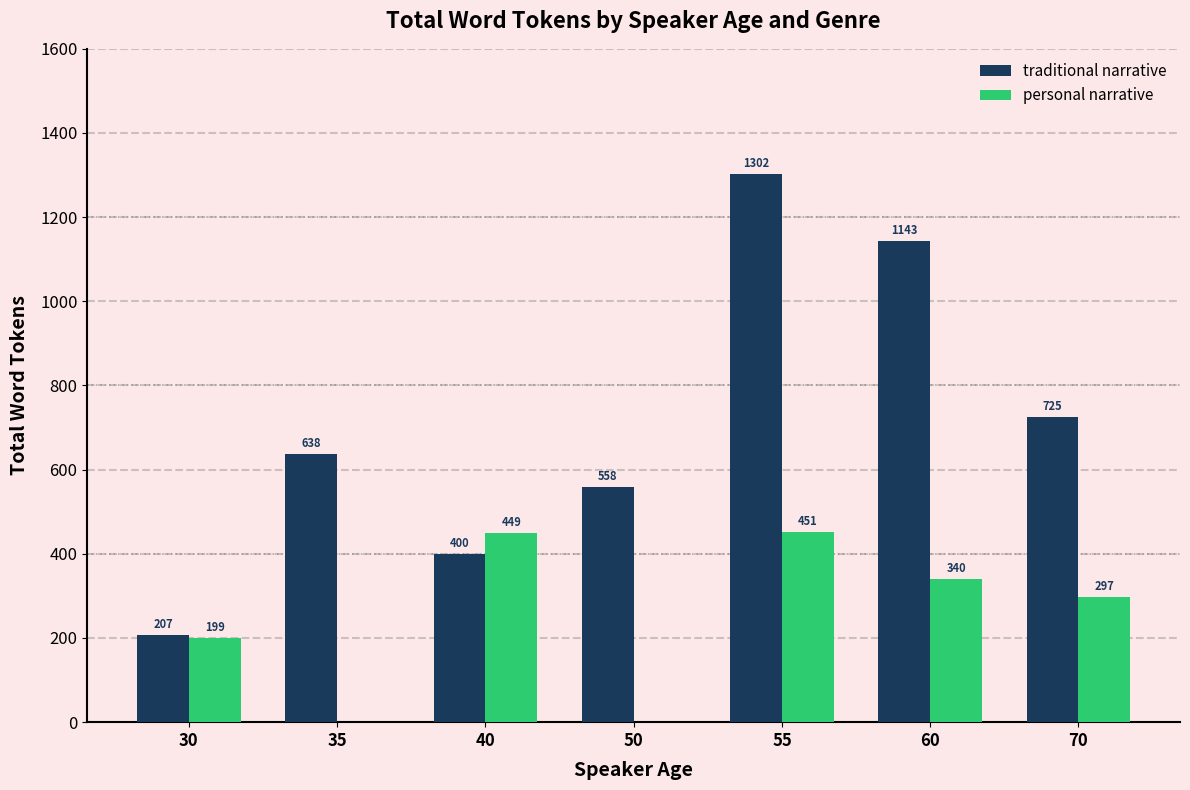

What is the total value across all series at 70?

1022